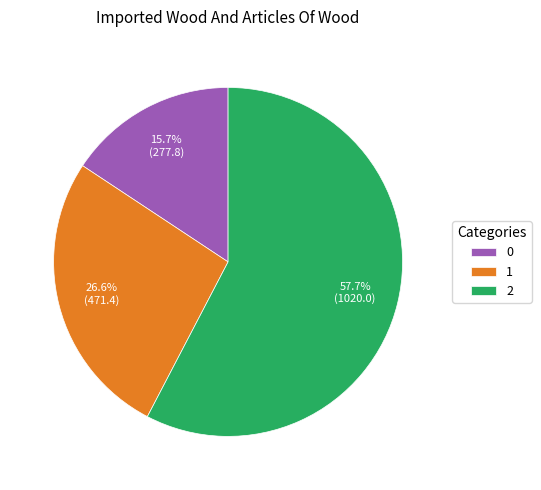

Is there a majority slice in this chart?

Yes